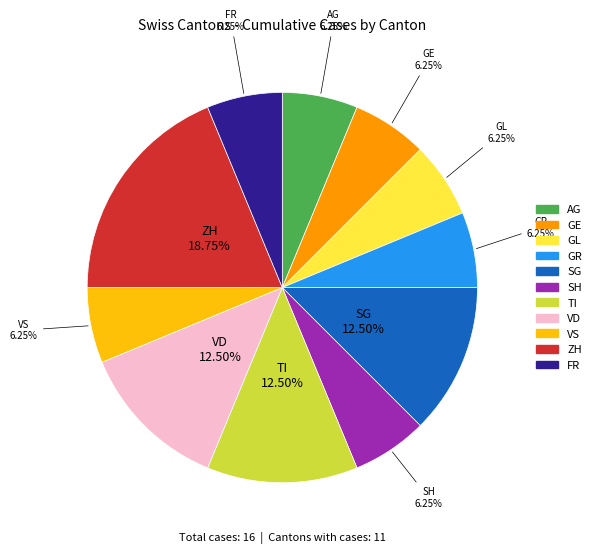

Is there any slice that represents more than half of the pie?

No